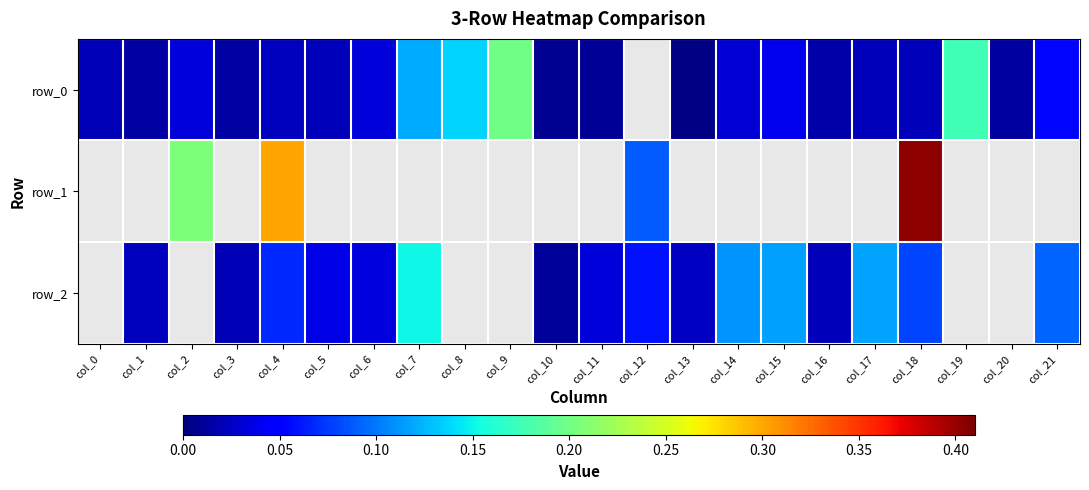

What is the spread (max minus min) of values at col_12?

0.1